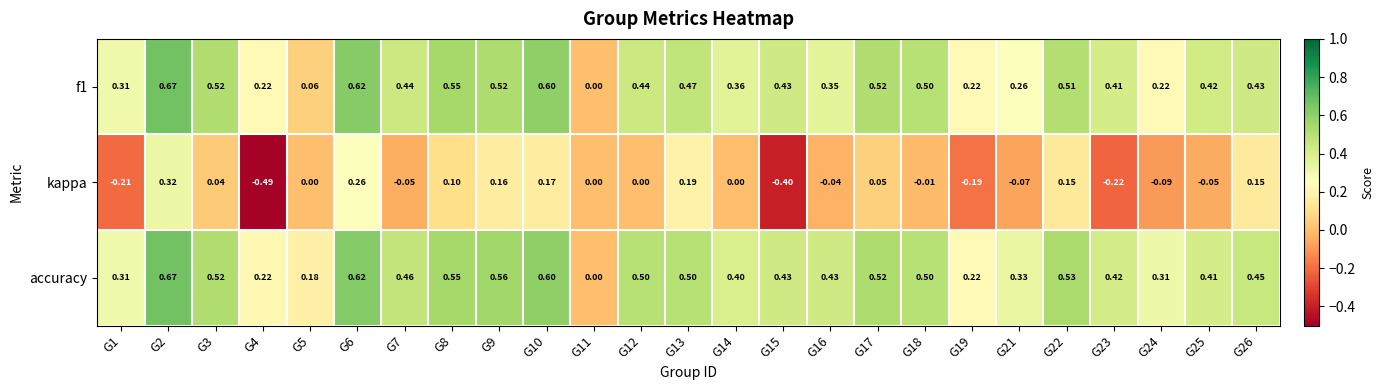

How many categories are shown in the chart?

25